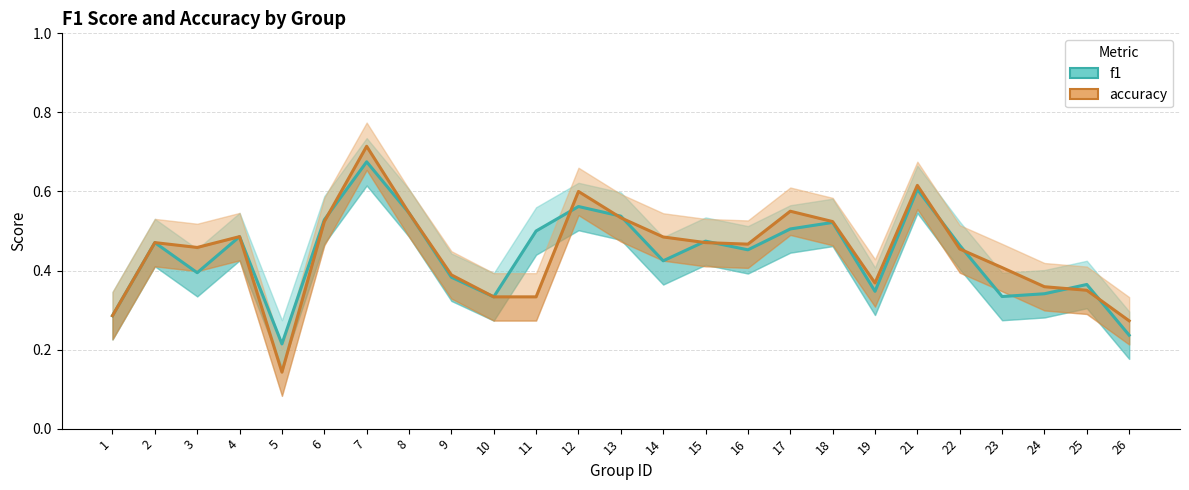

How many categories are shown in the chart?

25